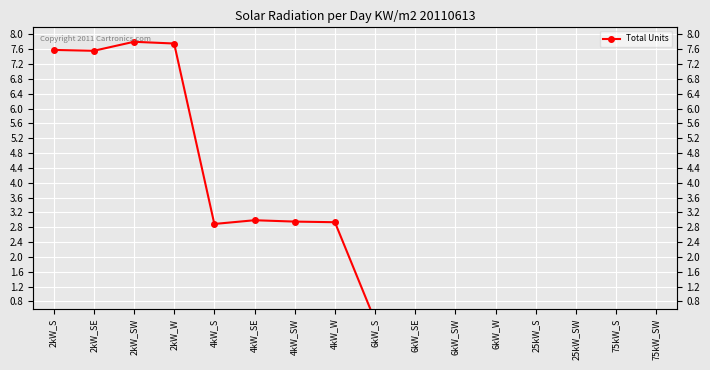

Does the chart display data point markers on the line(s)?

Yes